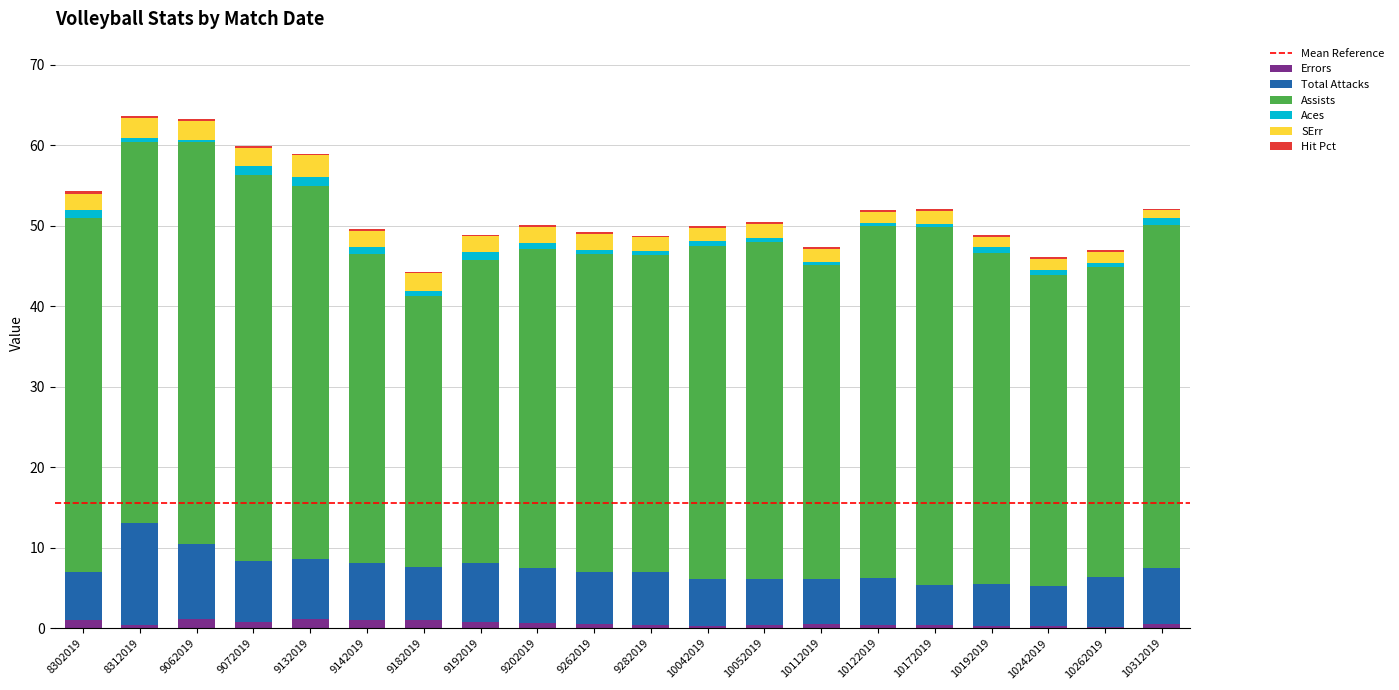

What is the sum of all Errors values?

12.5